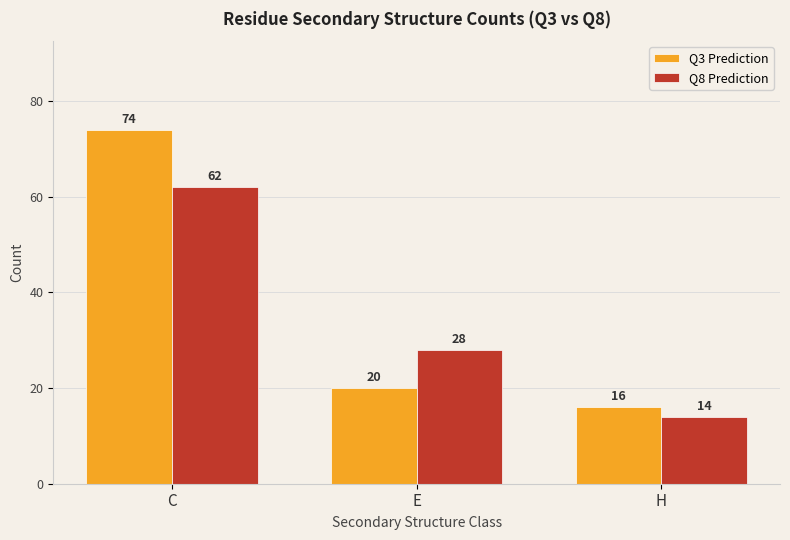

What is the label of the 2nd bar from the right?

E